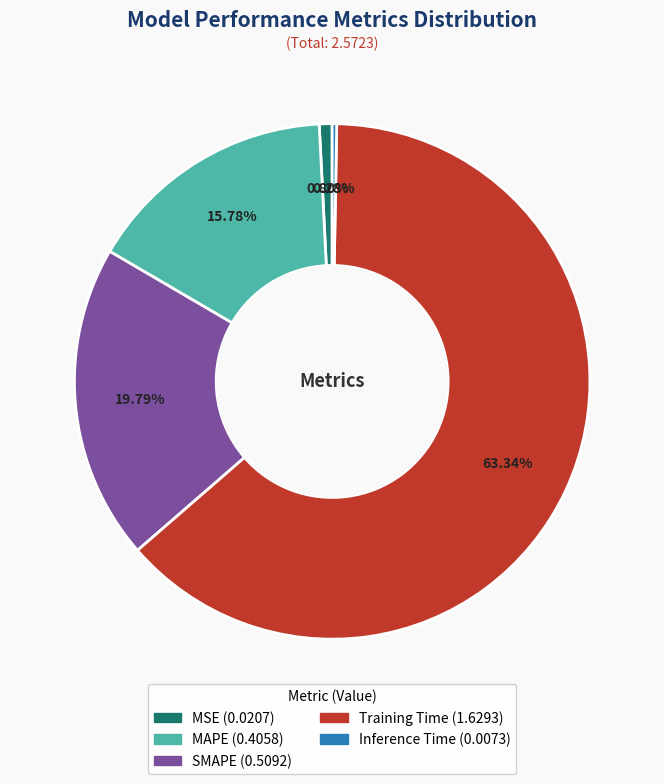

Which slice is the largest?

Training Time